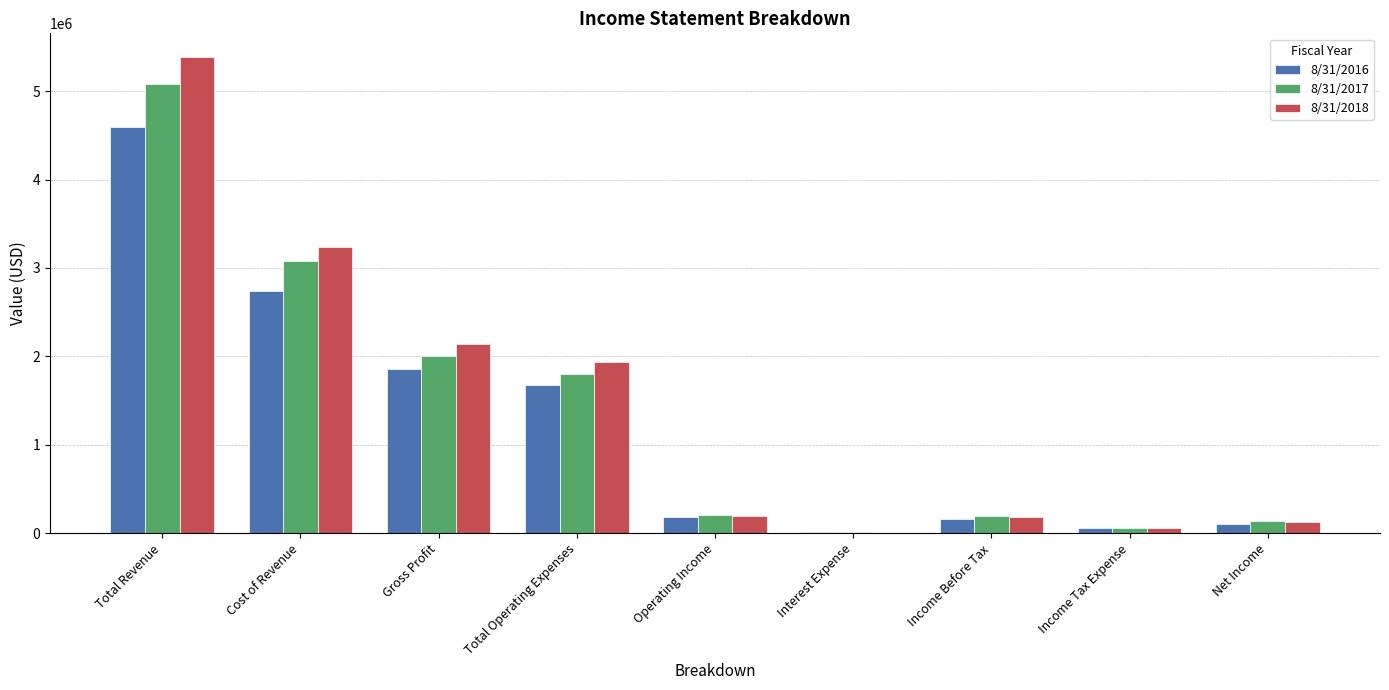

True or false: 8/31/2016 has a value of 2931472 at Gross Profit.

False